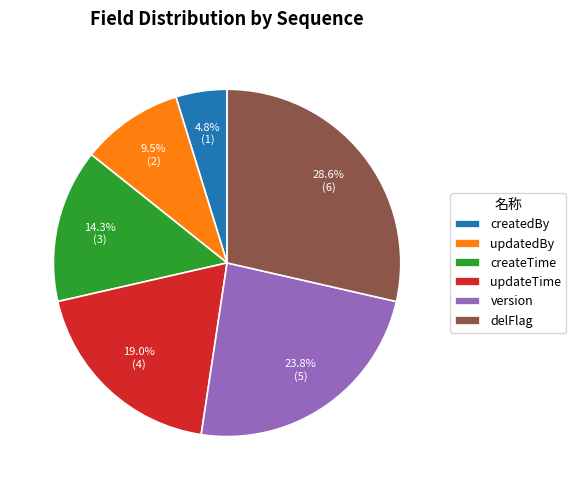

Does version account for over 50% of the chart?

No